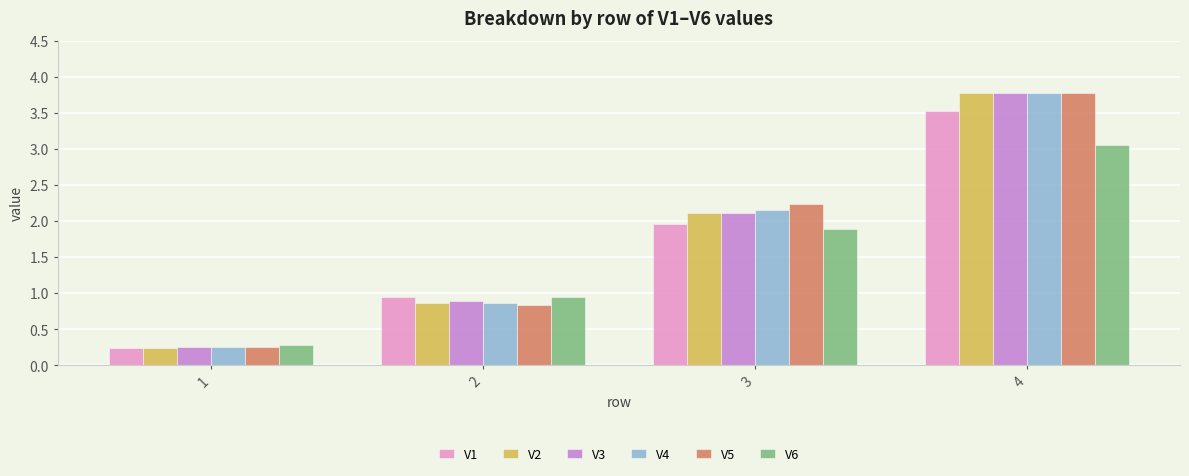

At which label does V1 reach its minimum?

1